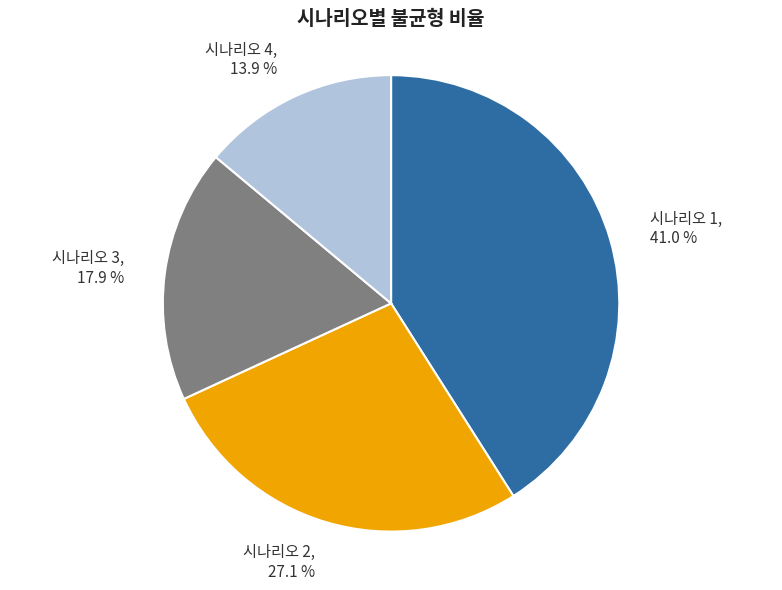

Rank the categories by value from highest to lowest.

시나리오 1, 시나리오 2, 시나리오 3, 시나리오 4